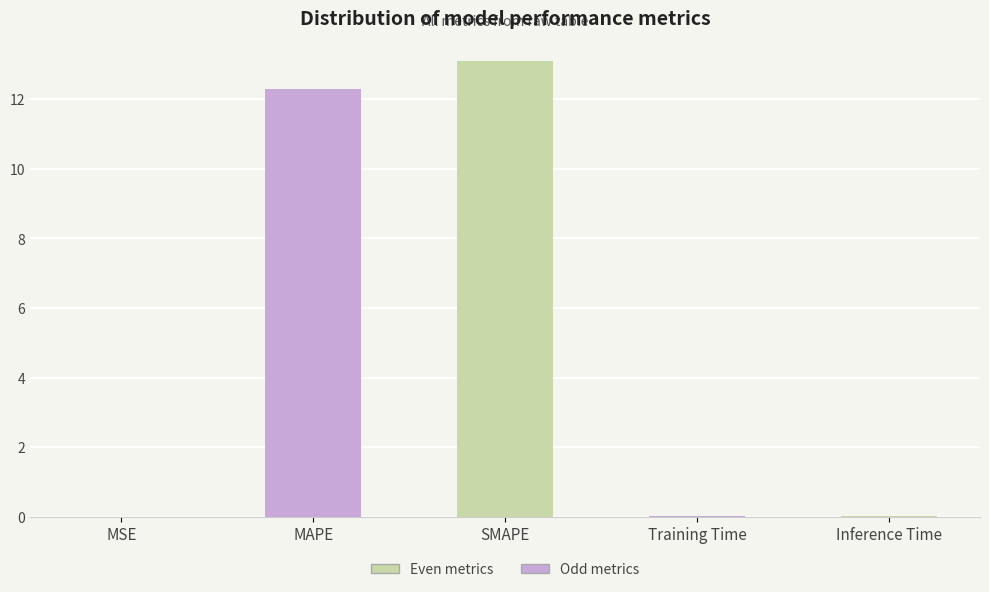

What is the change in value from MAPE to Training Time?

-12.2